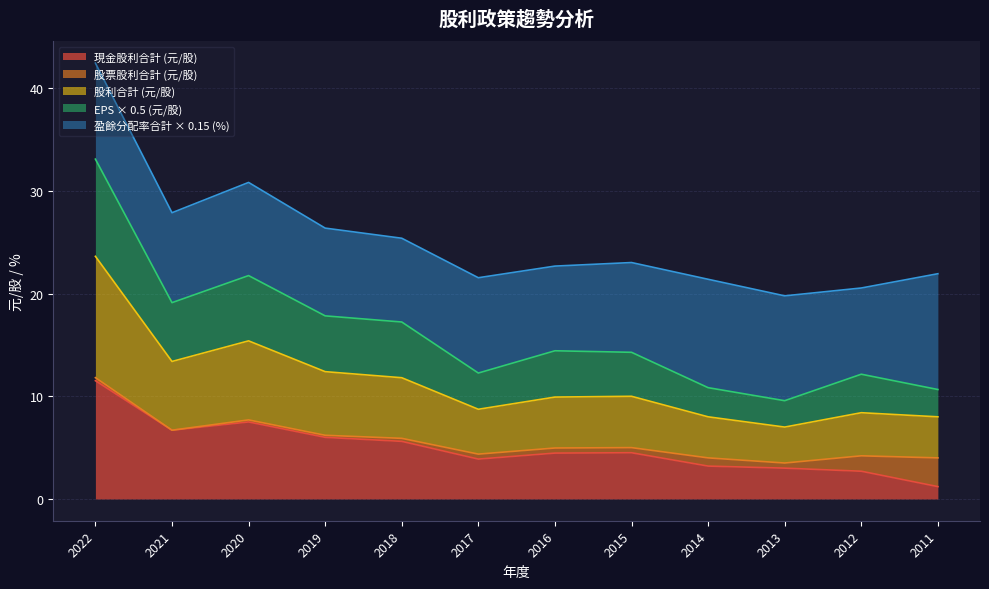

The 現金股利合計 series shows 0.4 at 2011. True or false?

False